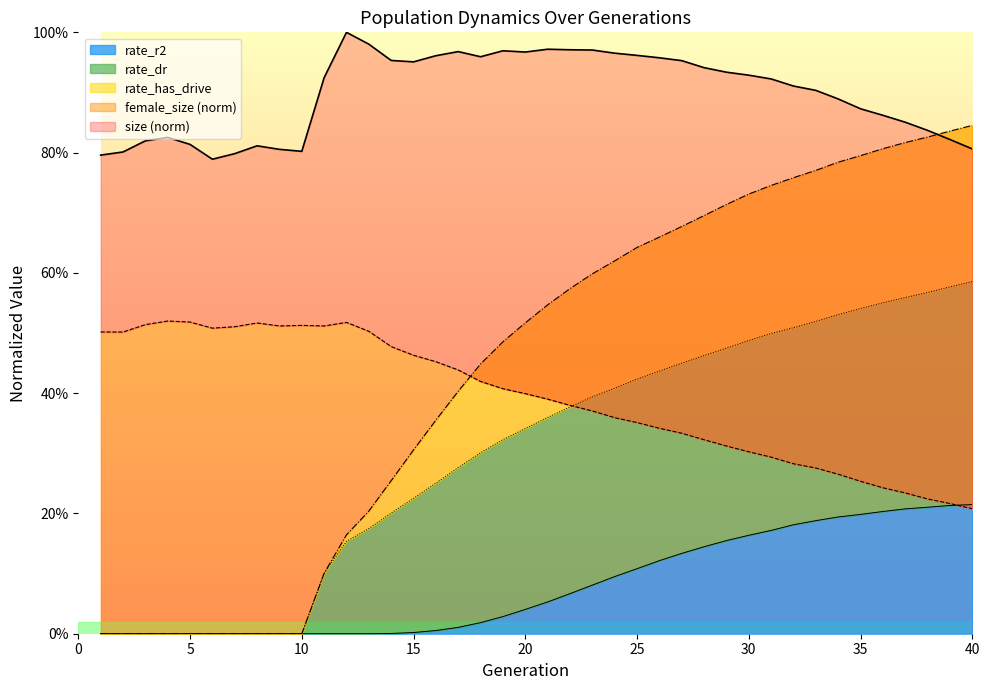

What is the difference between the size values at 21 and 36?

0.1